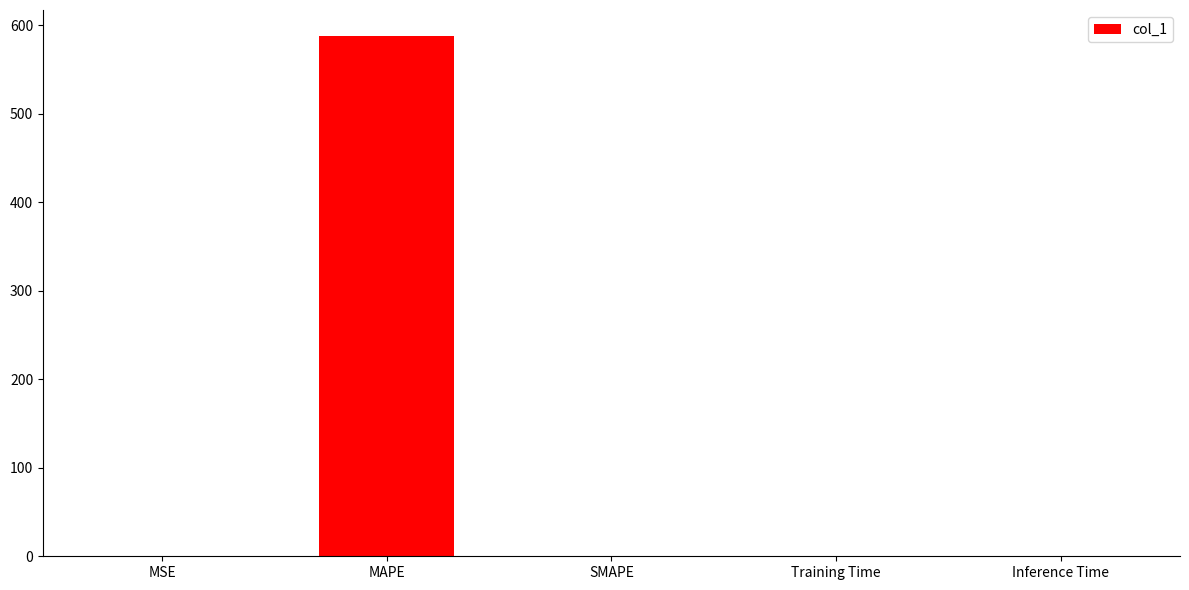

How many distinct data groups are displayed?

1